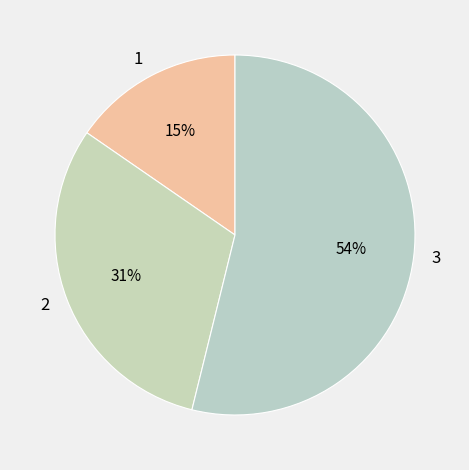

How many slices are in this pie chart?

3